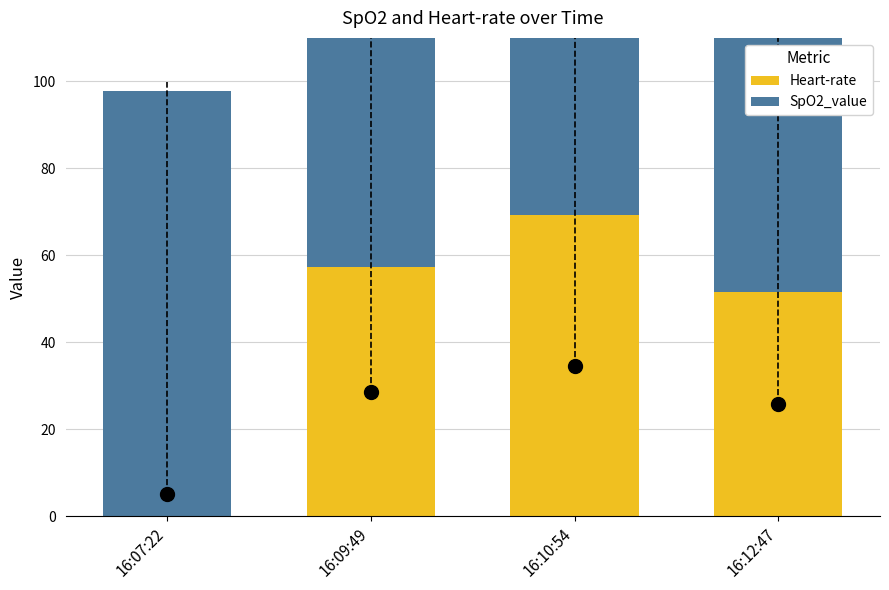

Reading left to right, what are all the values shown in this chart?

Heart-rate: 16:07:22=0.0	16:09:49=57.2	16:10:54=69.2	16:12:47=51.6
SpO2_value: 16:07:22=97.8	16:09:49=94.6	16:10:54=93.3	16:12:47=94.4